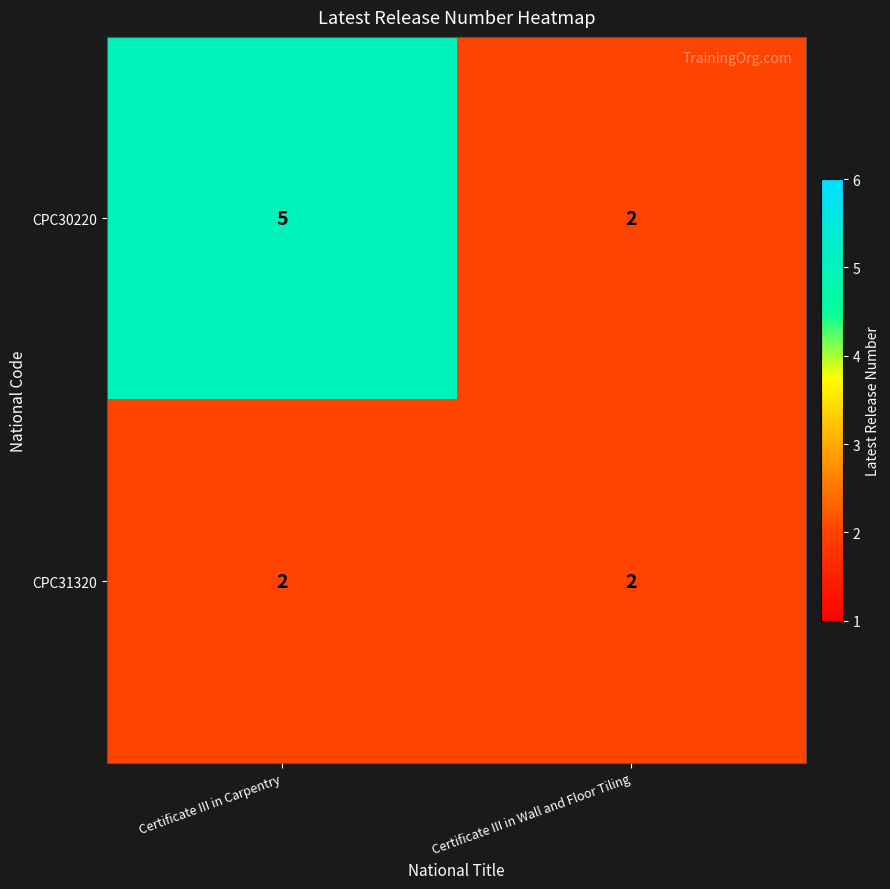

What is the sum of all CPC30220 values?

7